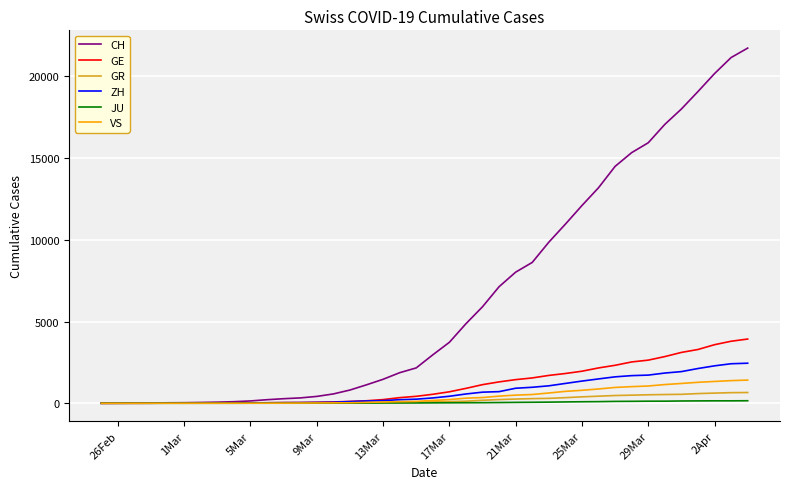

What is the greatest value displayed?

21722